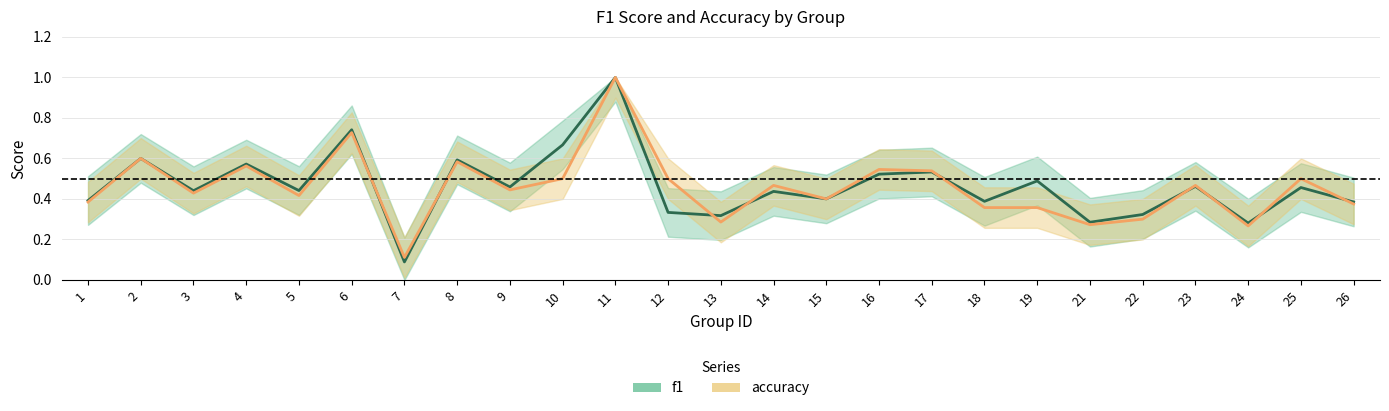

What is the average value of the f1 series?

0.5